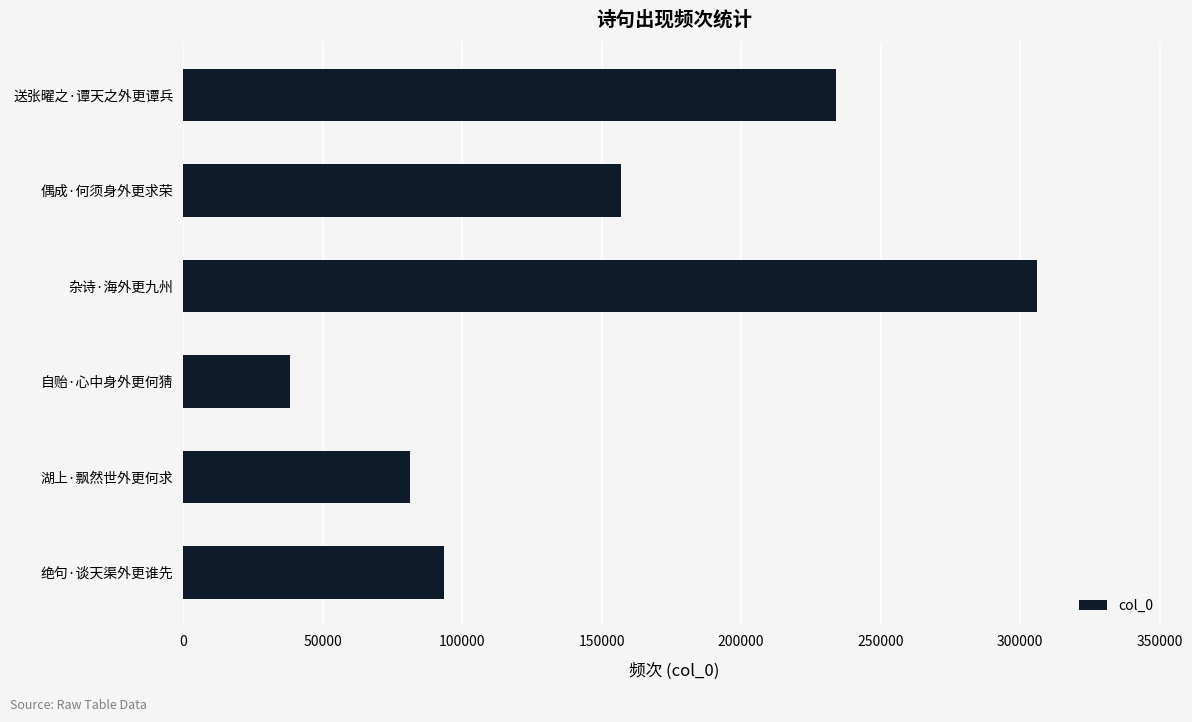

What is the sum of the values at 绝句·谈天渠外更谁先 and 杂诗·海外更九州?

399522